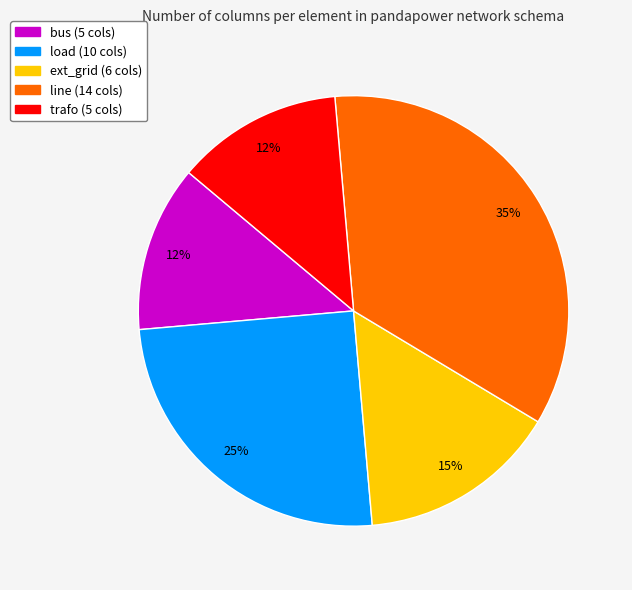

Does load represent more than half of the total?

No